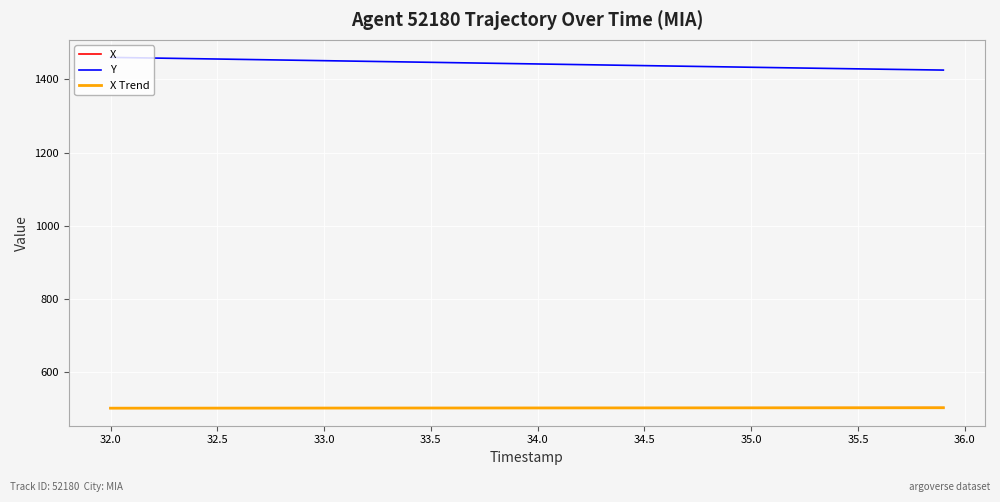

Which series has the largest total across all categories?

Y